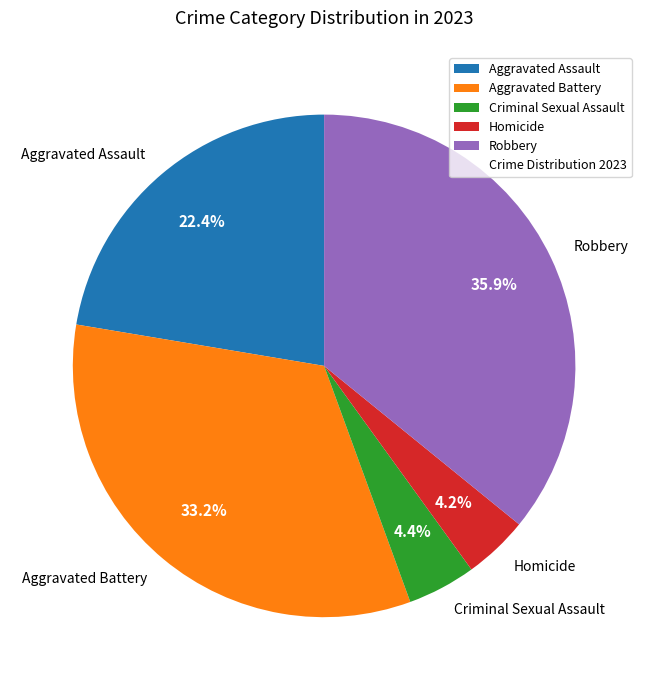

To the nearest percent, what is the combined percentage of Aggravated Assault and Homicide?

27%